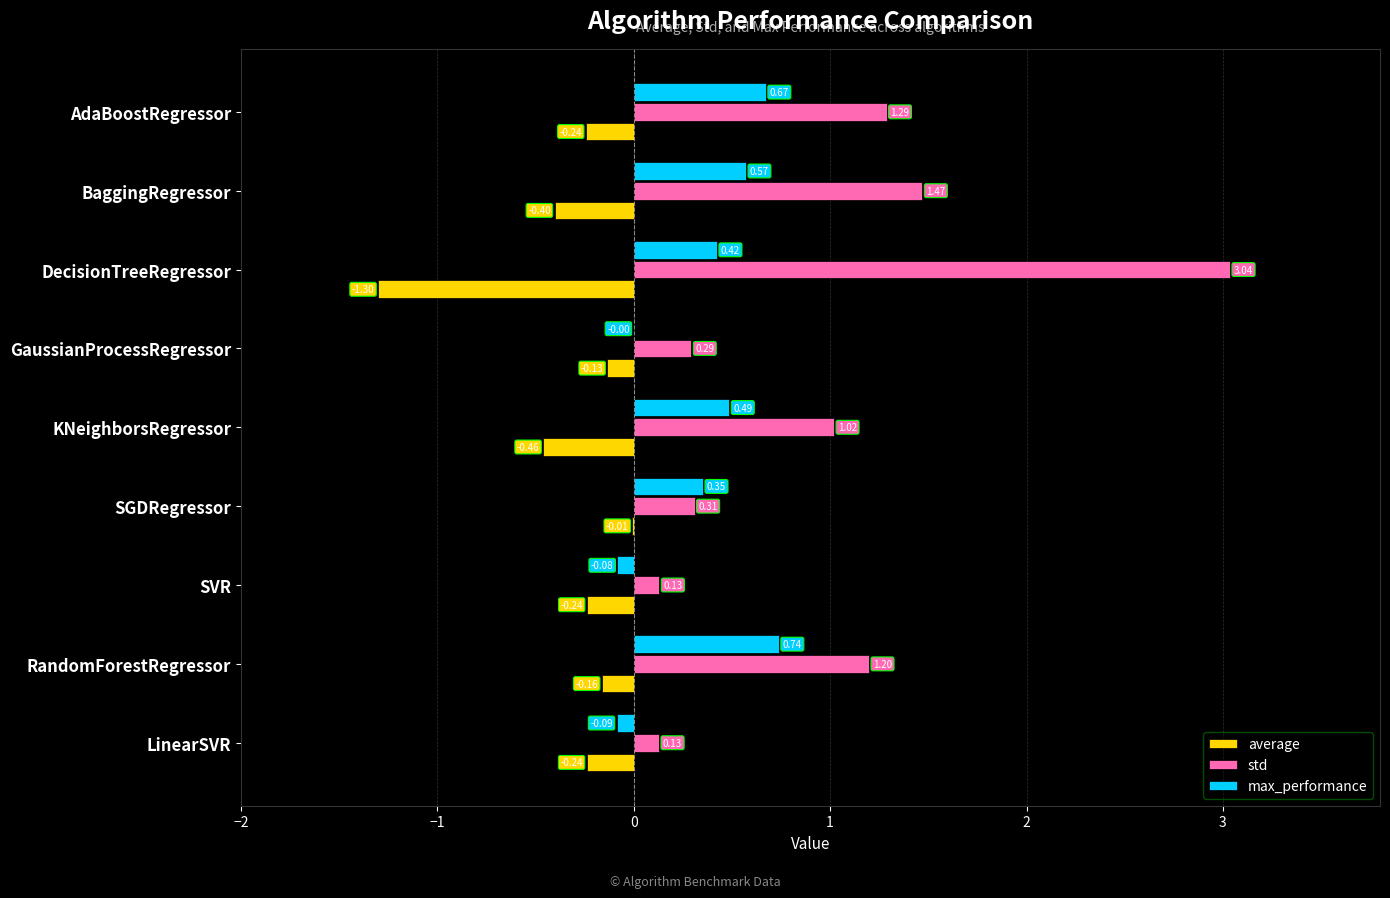

Which series has the widest spread of values?

std